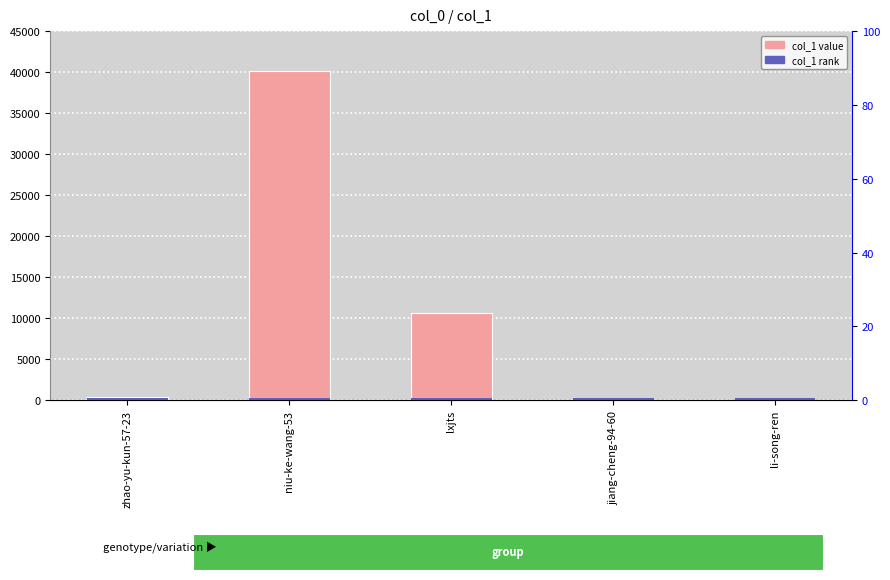

Which has a higher value, li-song-ren or niu-ke-wang-53?

niu-ke-wang-53